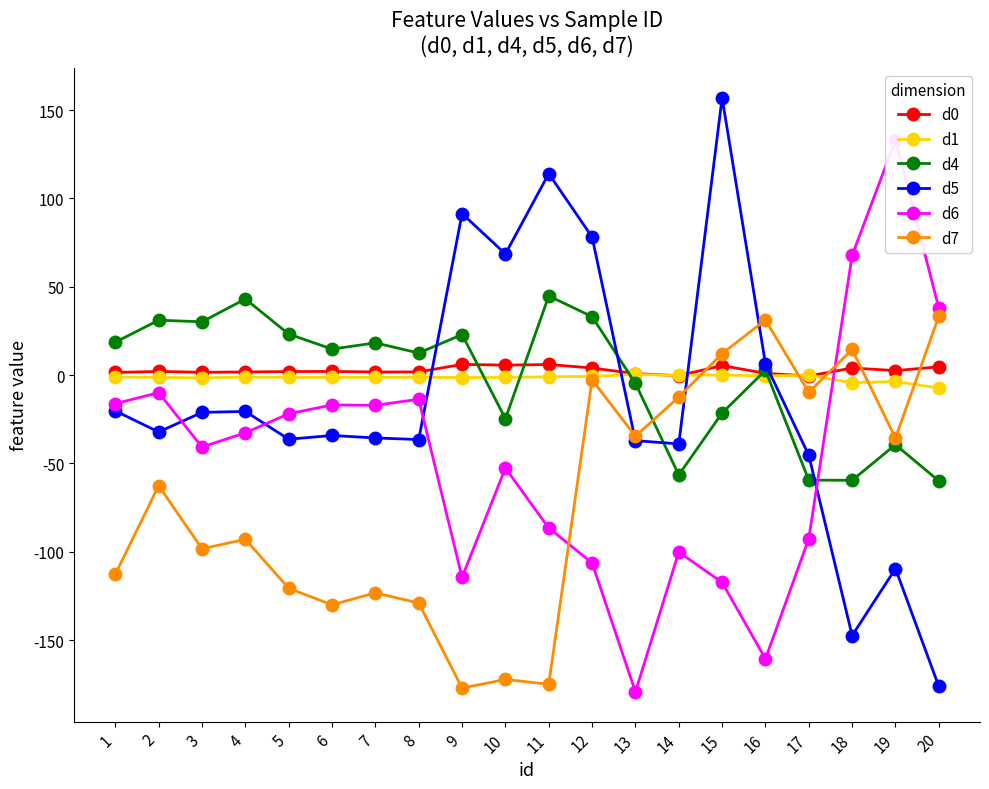

What is the sum of all d0 values?

53.9